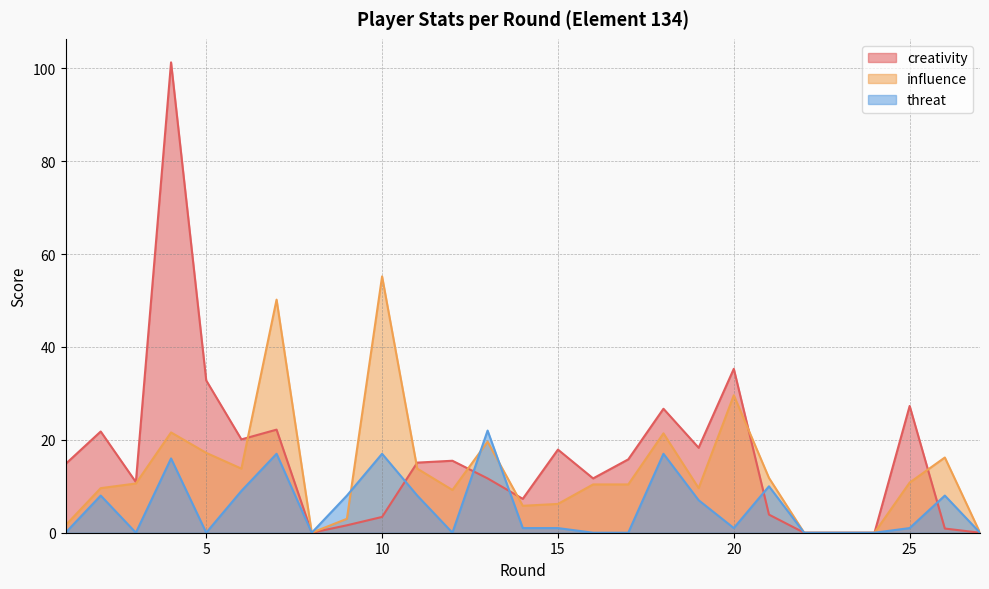

What is the difference between the threat values at 8 and 19?

7.0